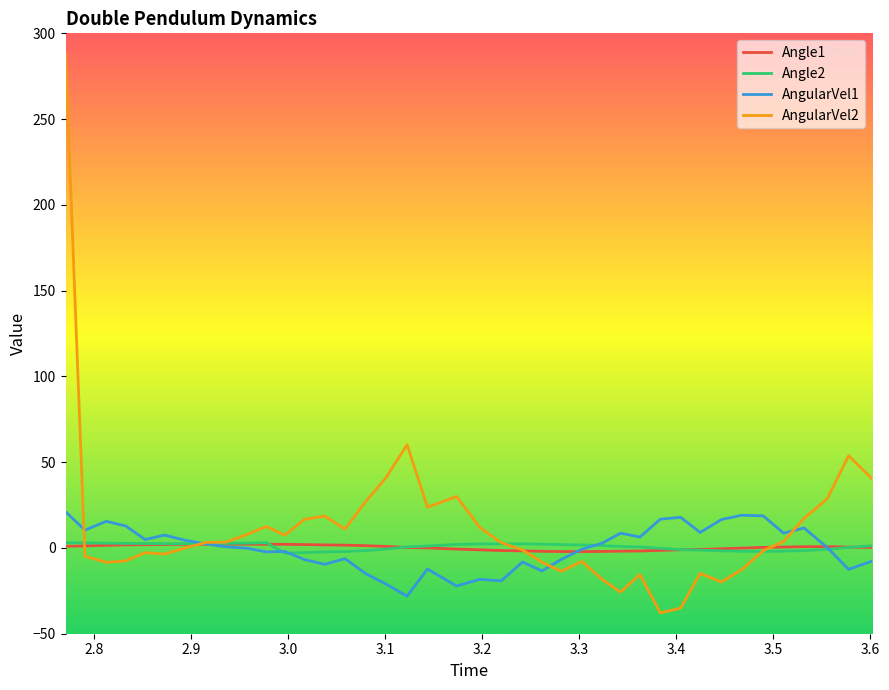

Which series has the largest range (max minus min)?

AngularVel2